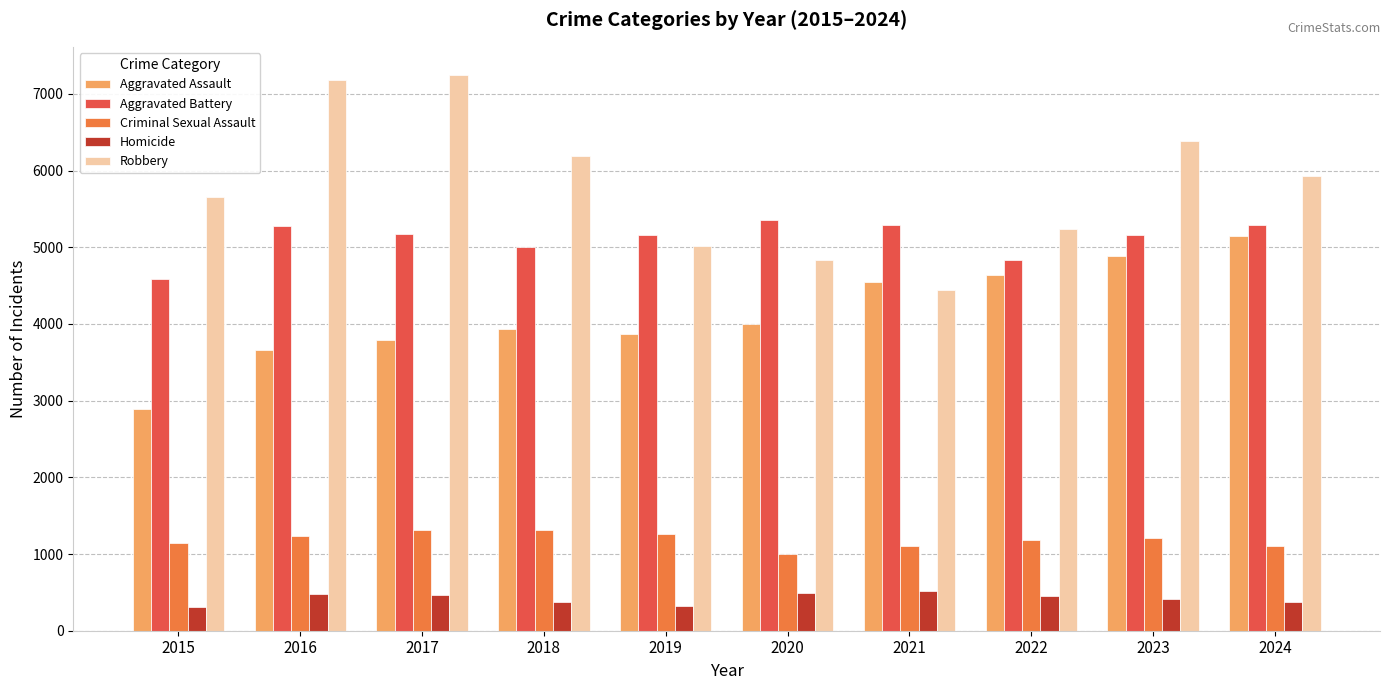

Does the chart contain stacked bars?

No